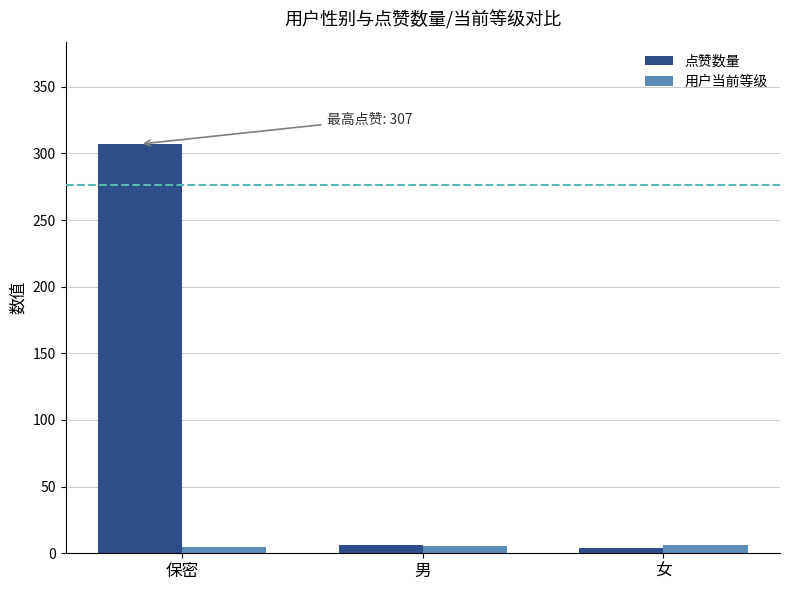

Count the 用户当前等级 values in the range 5 to 6.

3